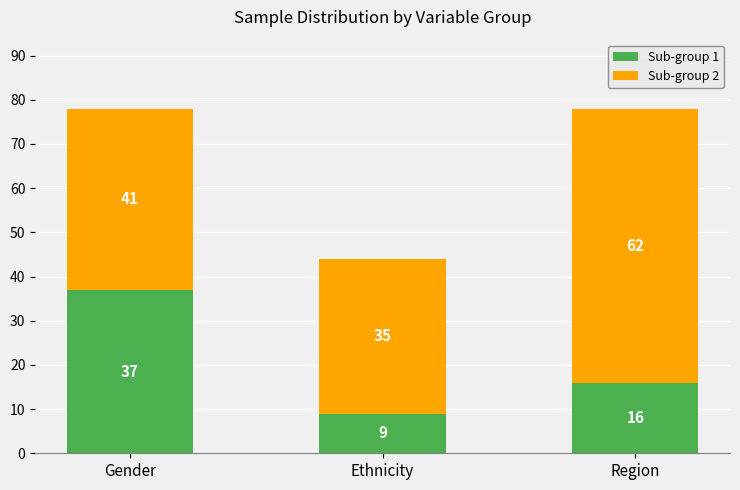

Is it true that Sub-group 1 equals 14 at Gender?

False